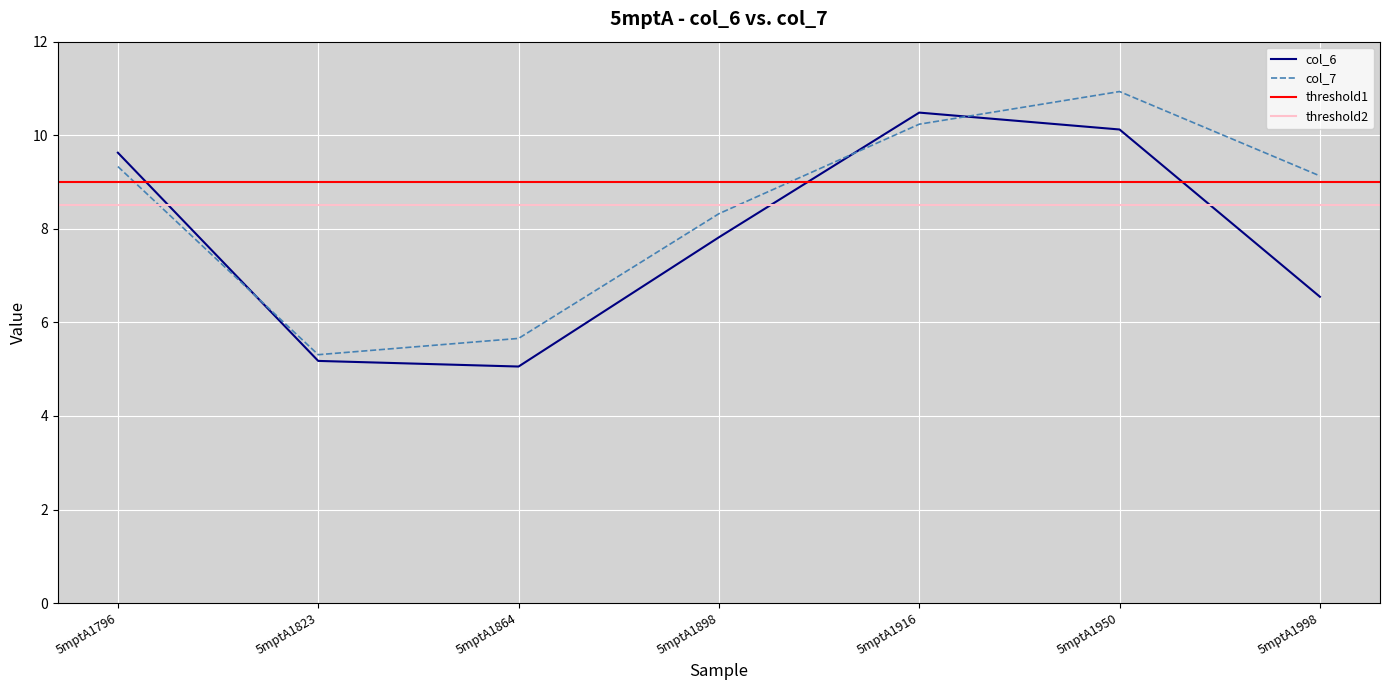

Does the chart display data point markers on the line(s)?

No